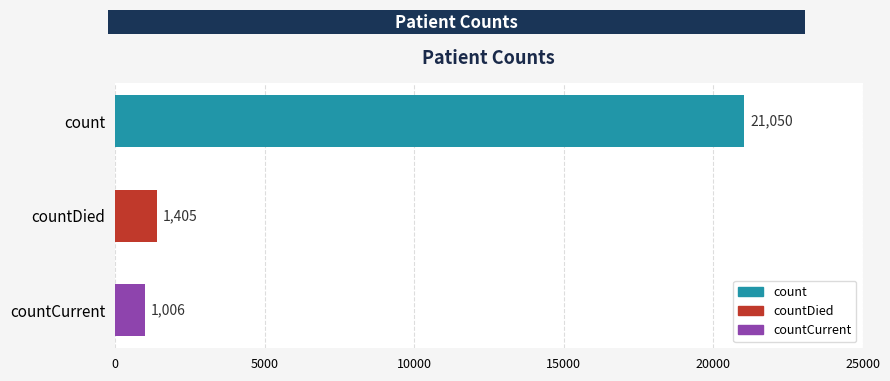

What is the sum of all values?

23461